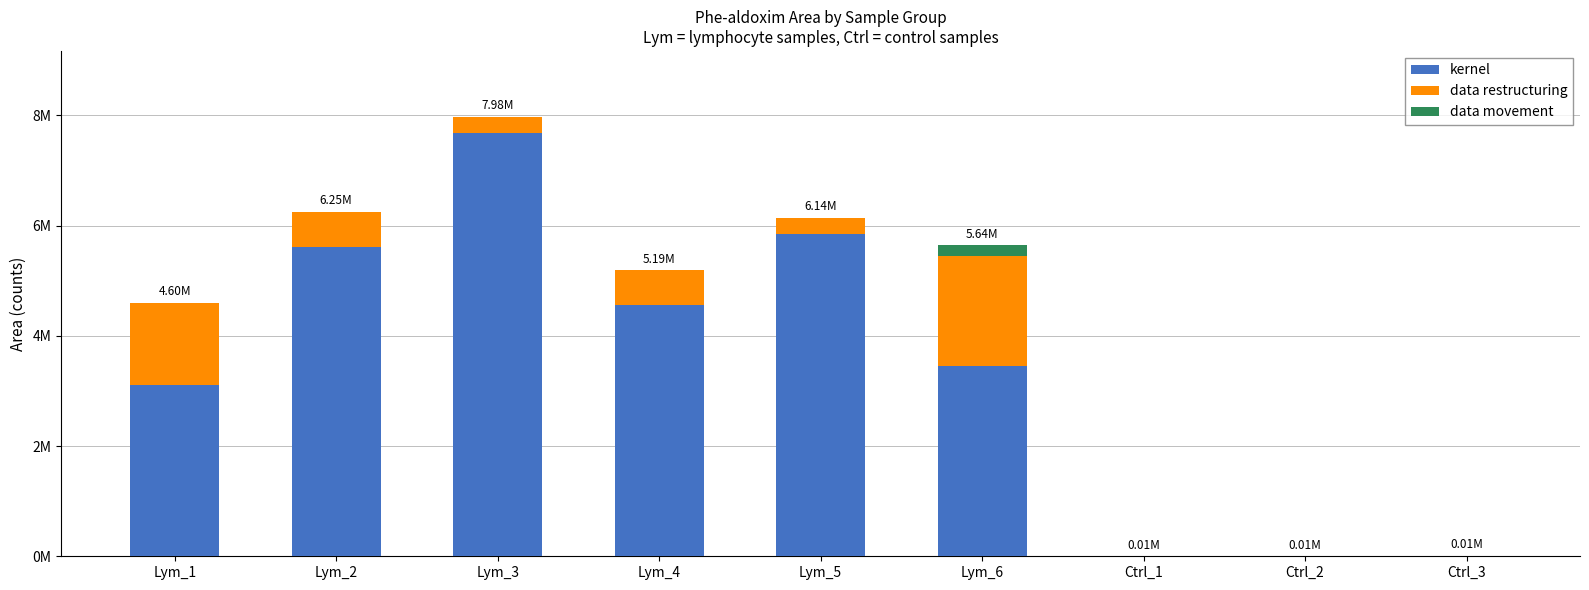

What are all the series names shown in the legend?

kernel, data restructuring, data movement